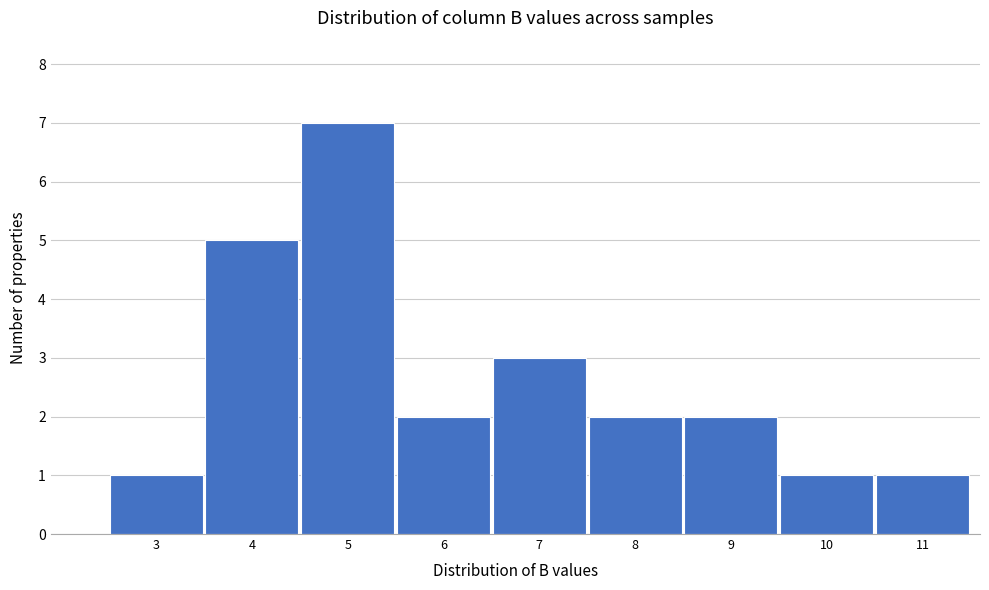

Reading left to right, list all the values displayed in this chart.

1	5	7	2	3	2	2	1	1